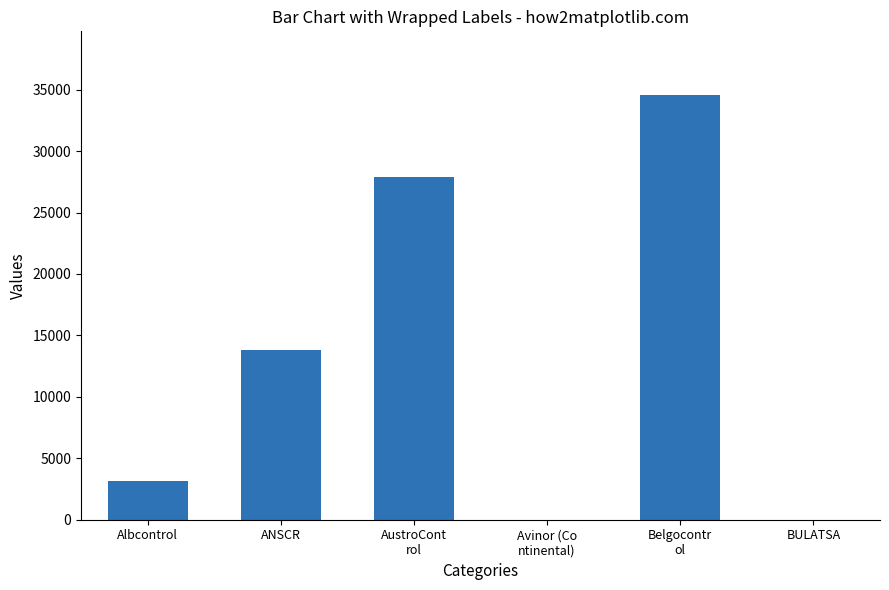

Which category has the highest value across all series?

Belgocontr
ol